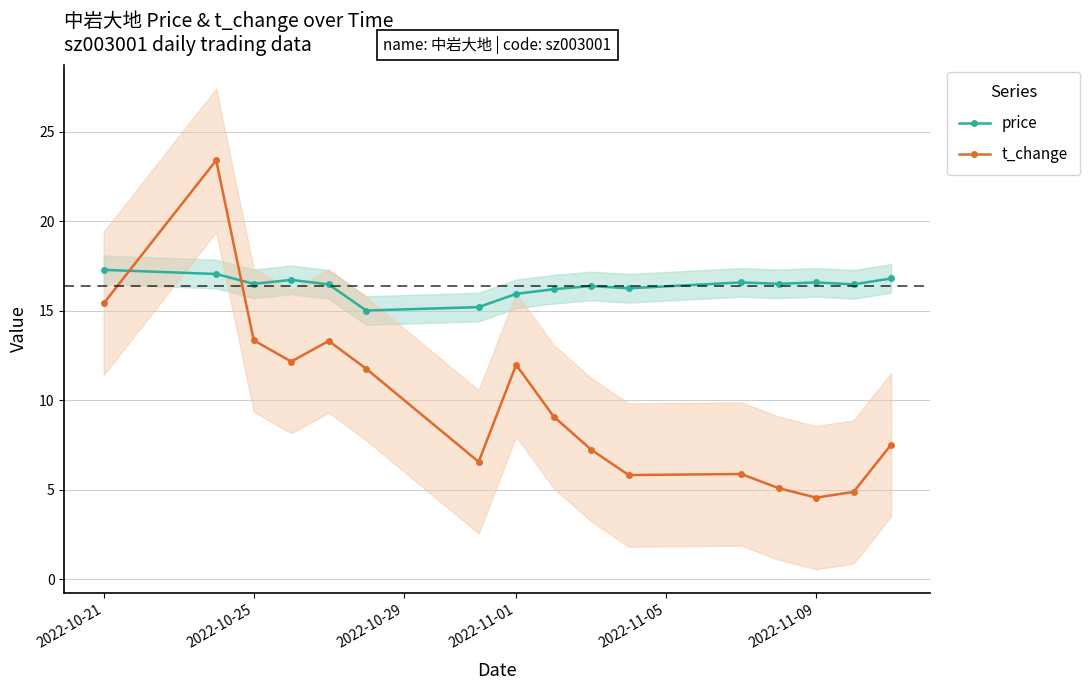

What are all the series names shown in the legend?

price, t_change